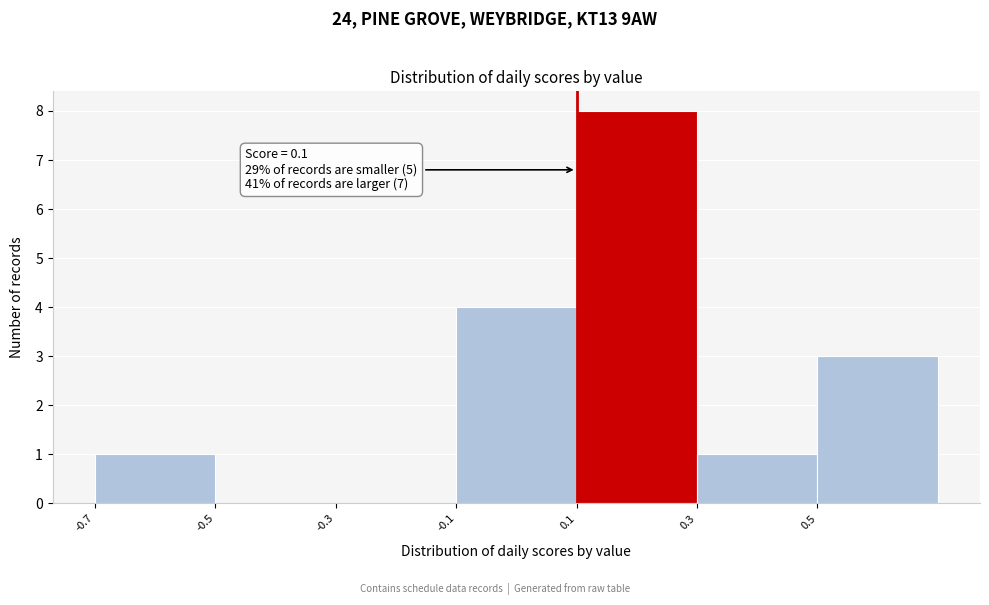

Which range on the x-axis has the tallest bar?

0.1 to 0.3